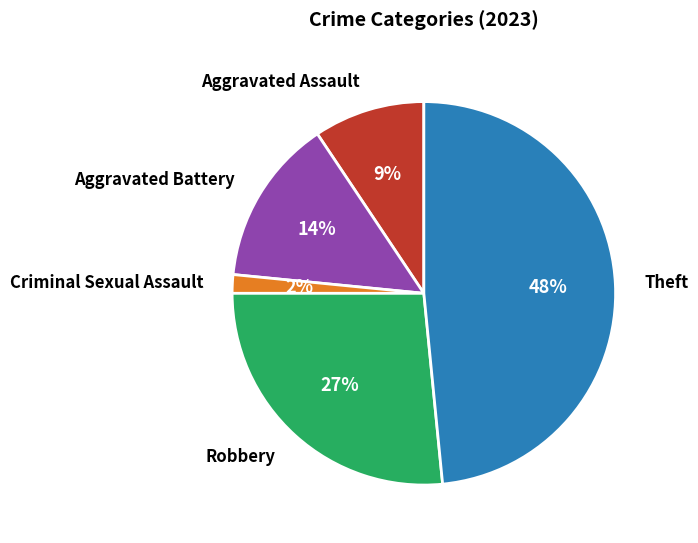

Does Theft account for over 50% of the chart?

No